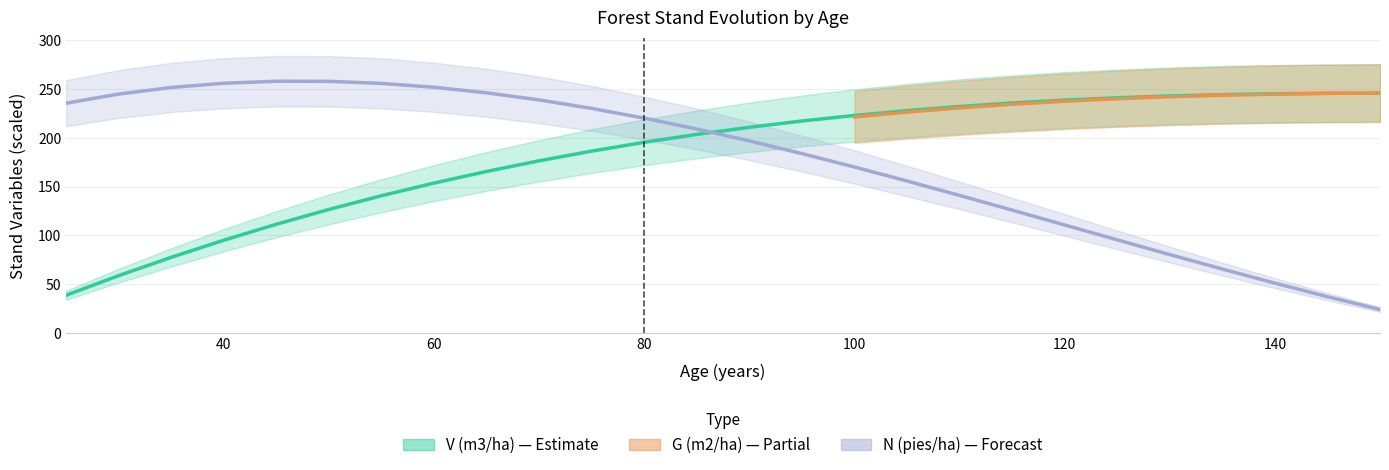

Does the chart have visible grid lines?

Yes